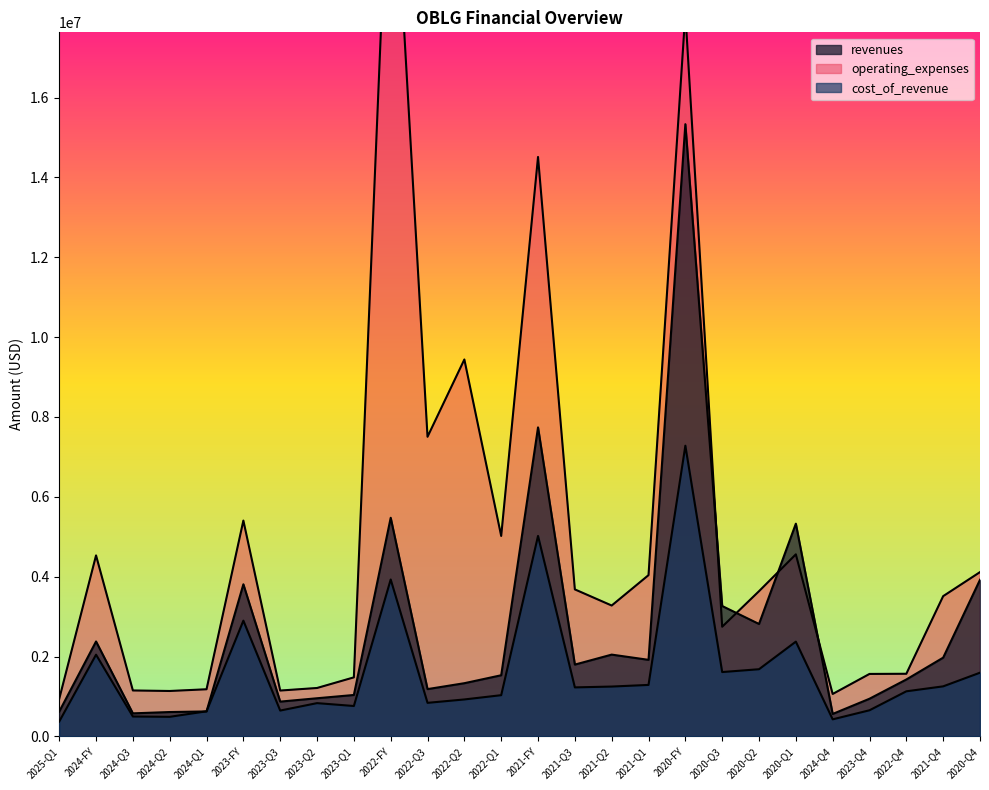

What value does the revenues series have at 2021-Q2, to the nearest 10?

2049000